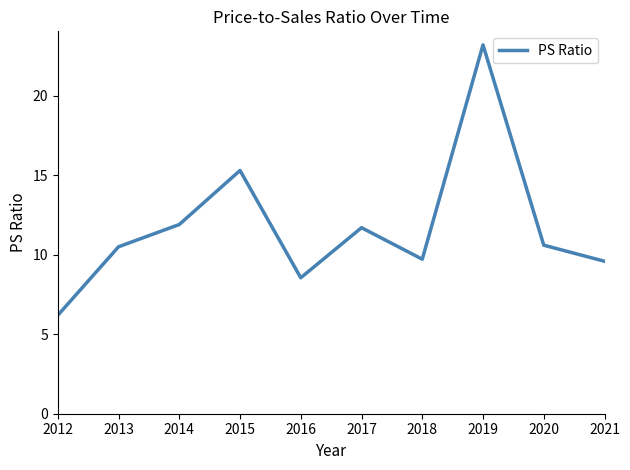

What is the greatest value displayed?

23.2